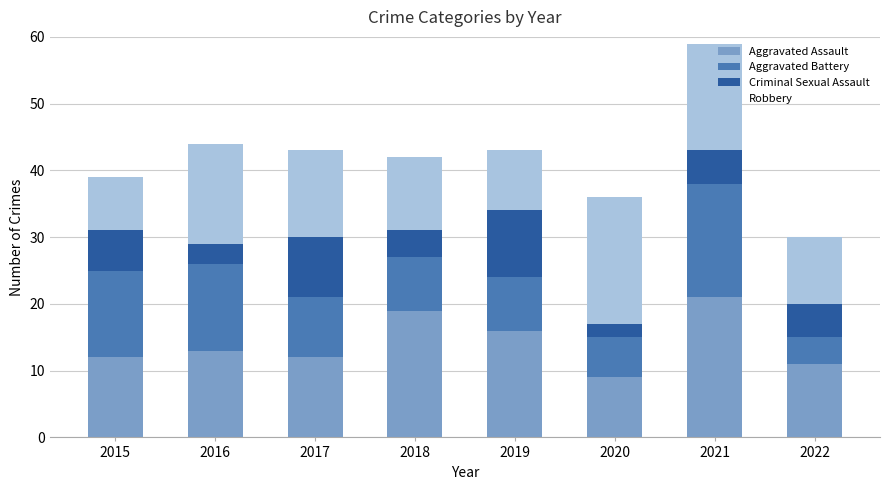

What is the total value across all series at 2019?

43